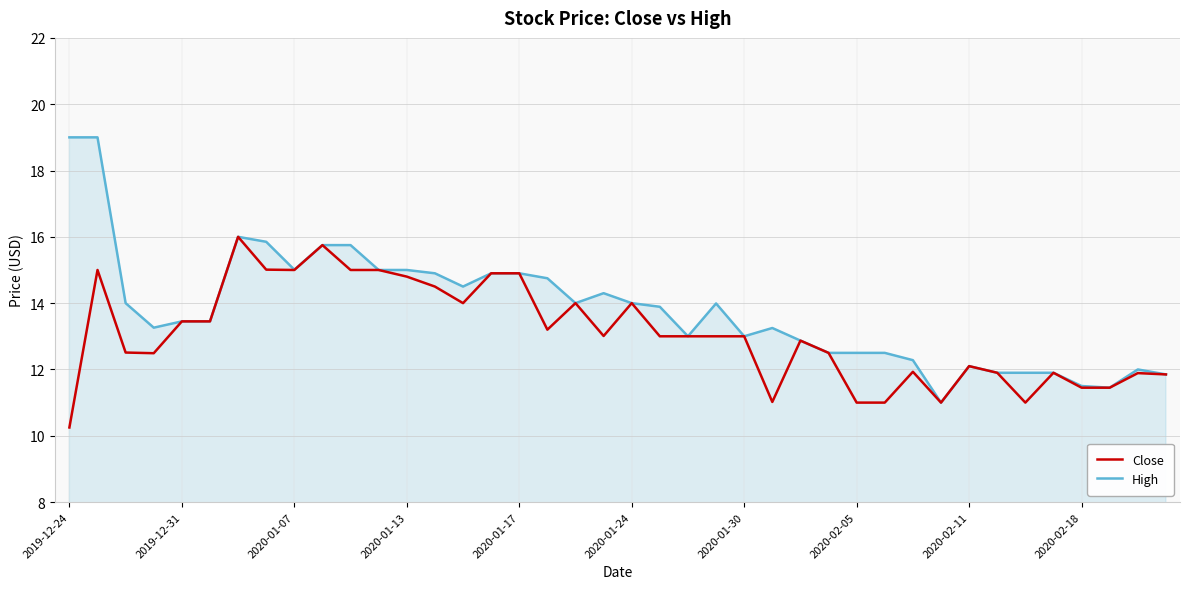

What is the greatest value displayed?

19.0